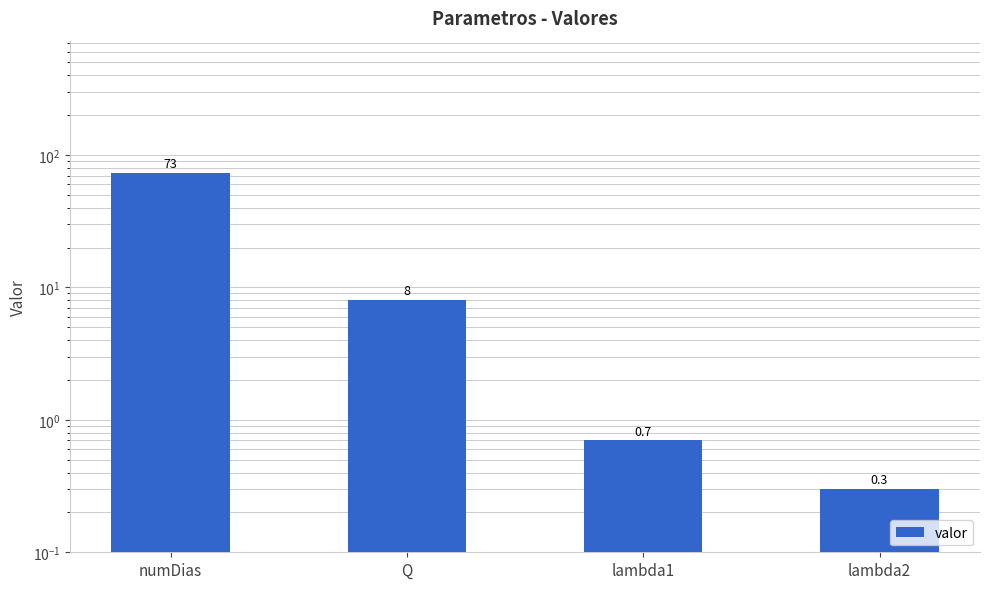

Are the bars grouped side by side (vs. stacked)?

No